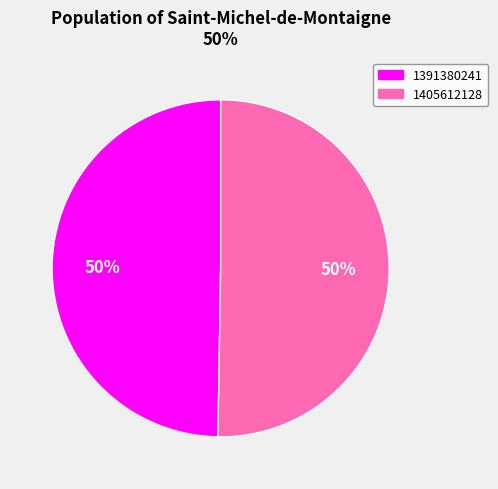

Which slice is the smallest?

1391380241